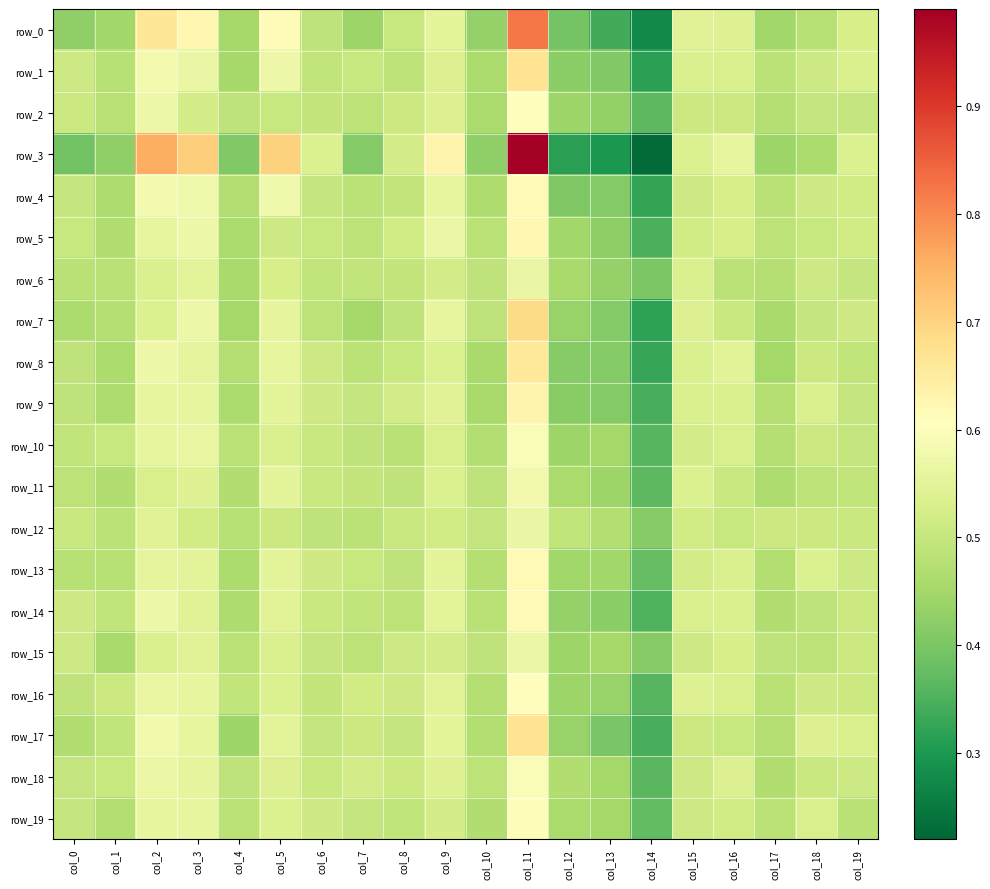

Rank the series at col_8 from lowest to highest value.

row_10, row_1, row_14, row_13, row_7, row_11, row_19, row_4, row_6, row_17, row_0, row_8, row_12, row_18, row_2, row_15, row_16, row_5, row_9, row_3